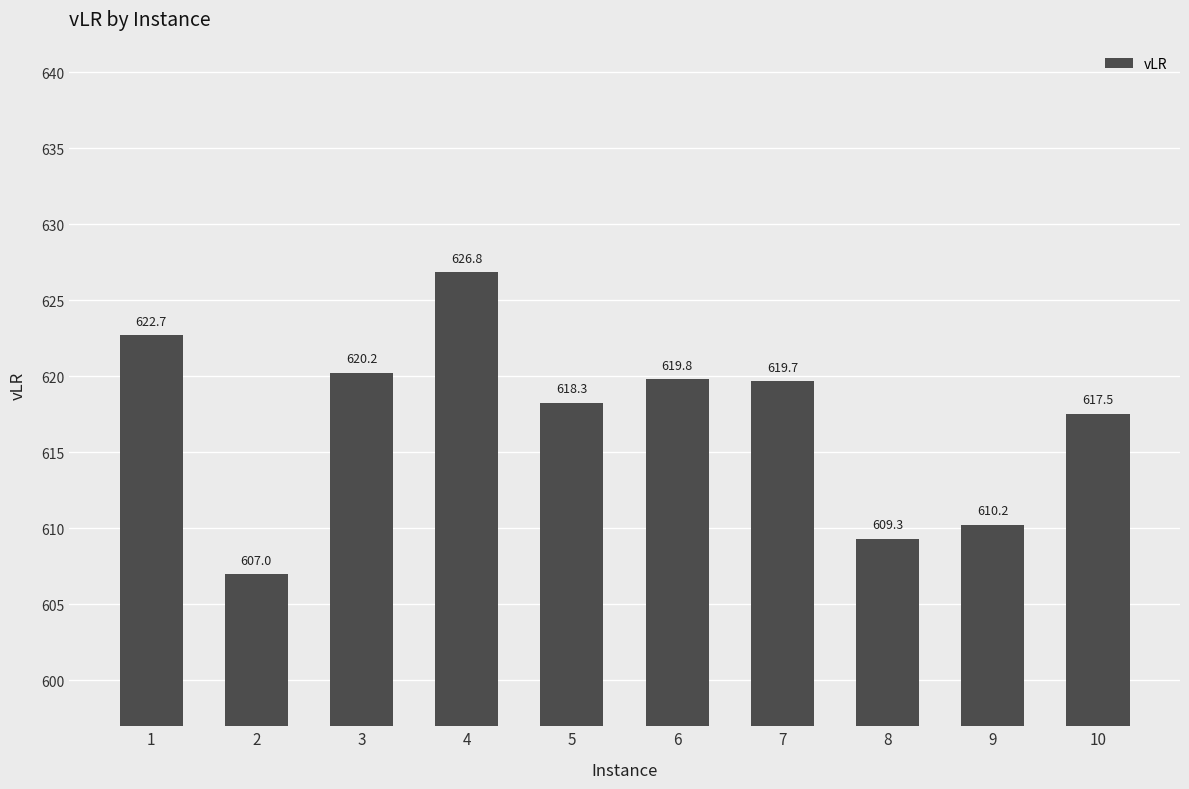

What is the change in value from 3 to 4?

+6.6